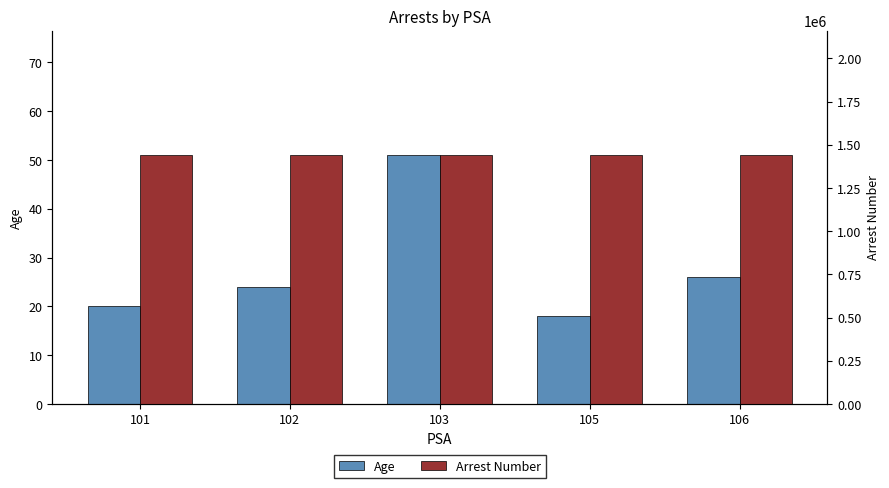

How many values in the Age series exceed 24?

2